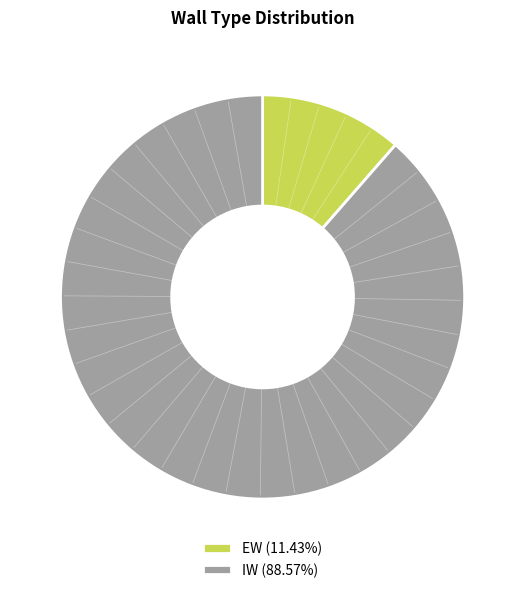

How many segments does this pie chart have?

2